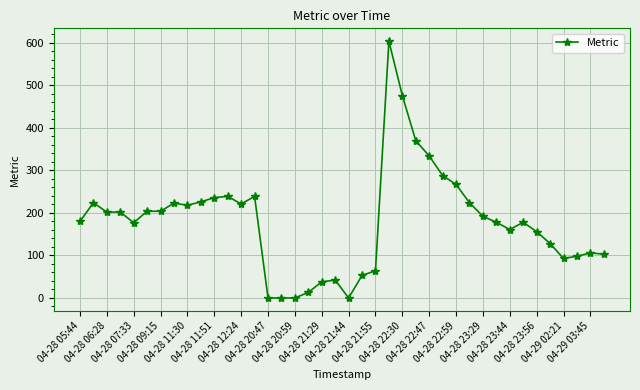

What is the maximum value shown in the chart?

604